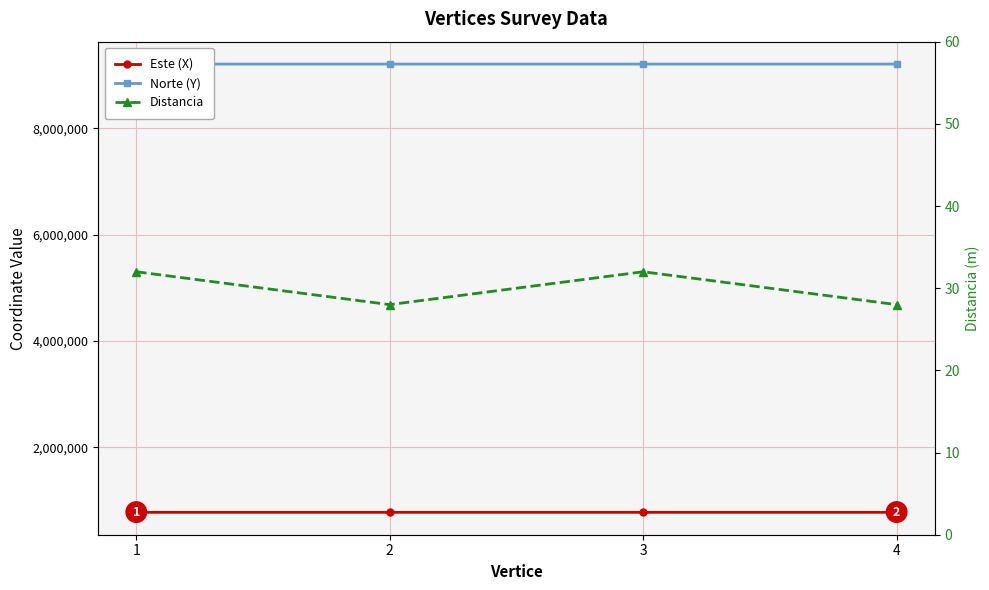

The value of Distancia at 2 is 28.0. True or false?

True